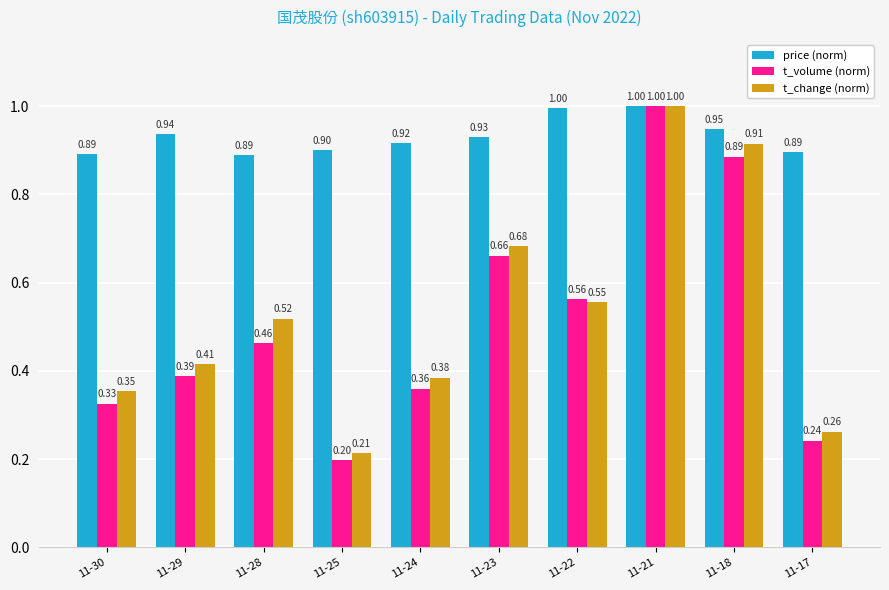

What is the value of the price (norm) bar at the 2nd from the left?

0.9